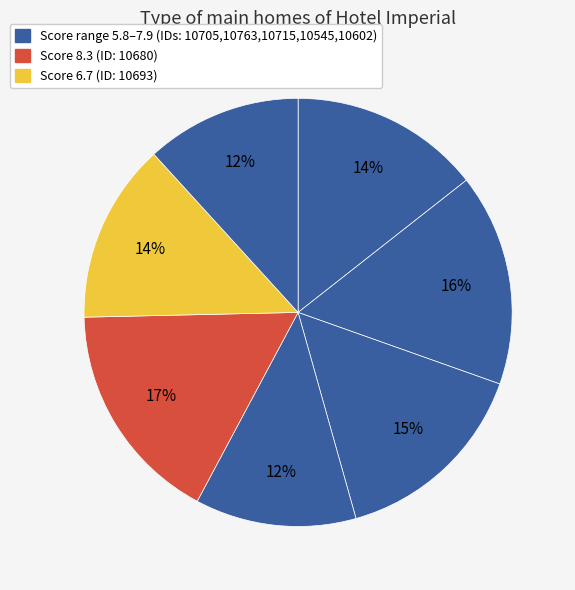

What is the largest slice in the pie chart?

10680